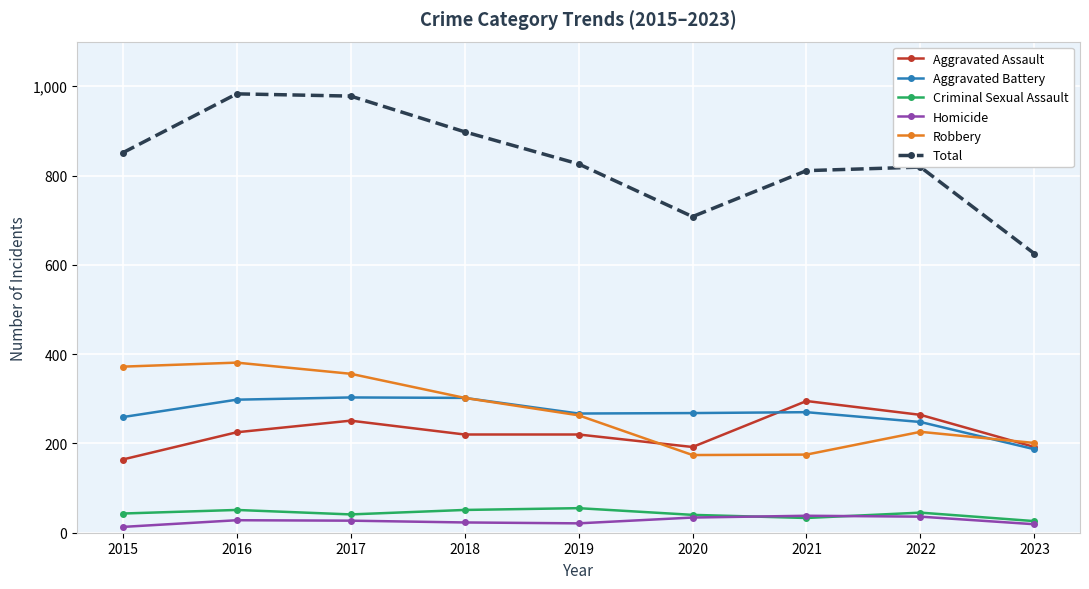

True or false: Aggravated Battery and Total cross at least once.

False